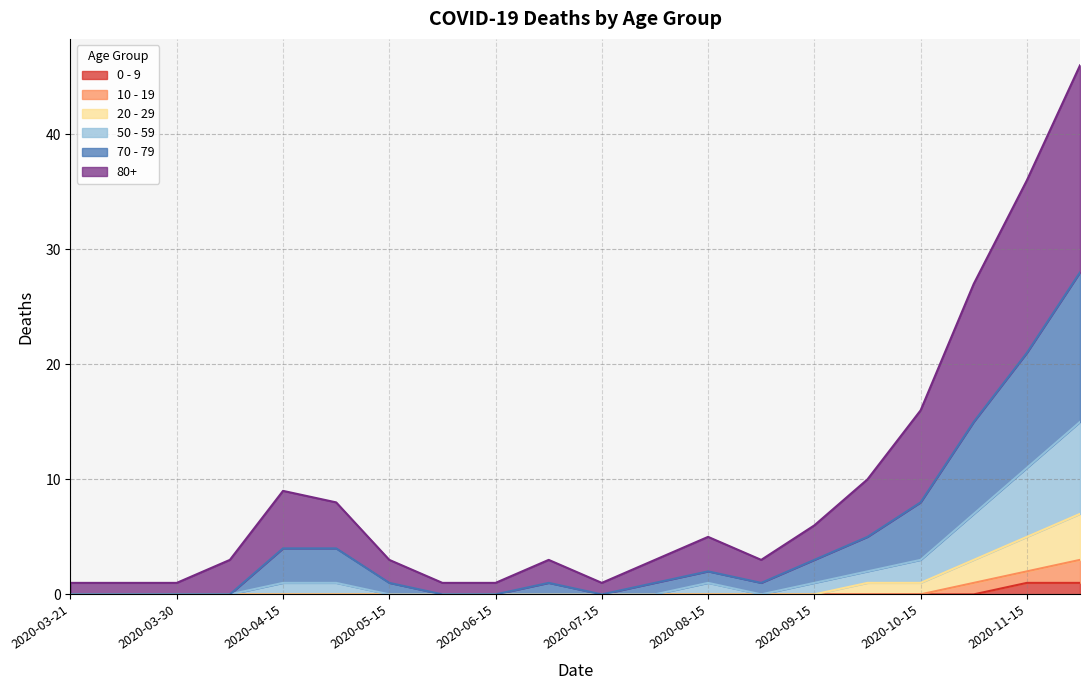

At how many categories does at least one series exceed 42?

1